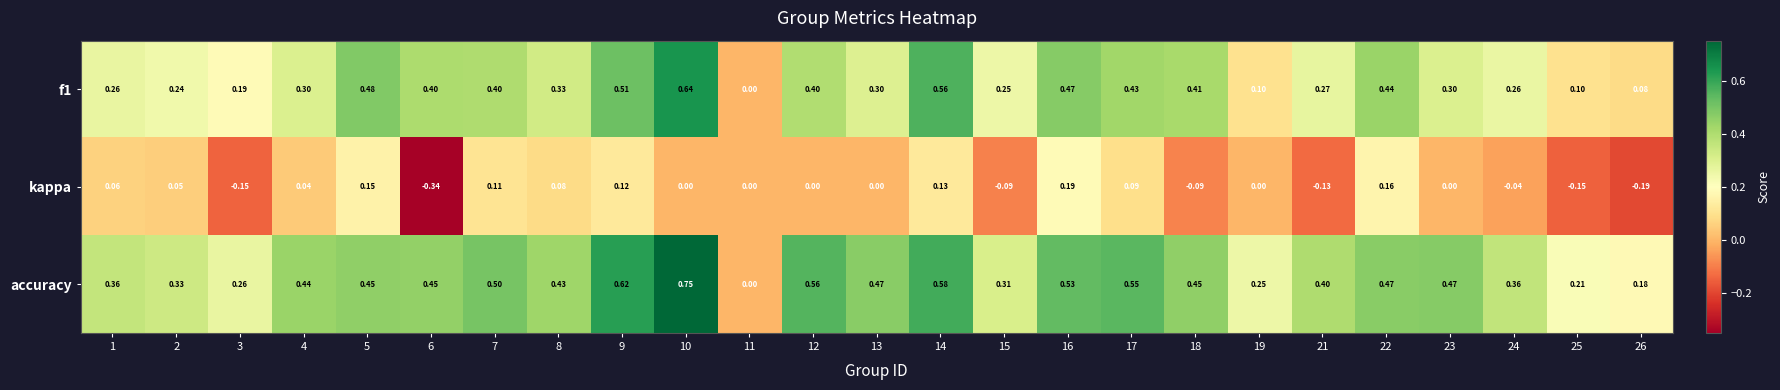

Which series changed the most between 9 and 16?

accuracy